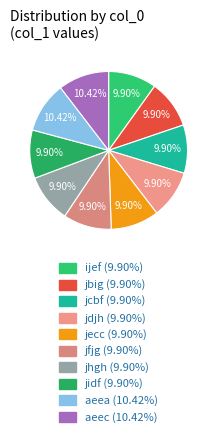

Rank the categories by value from lowest to highest.

ijef, jbig, jcbf, jdjh, jecc, jfjg, jhgh, jidf, aeea, aeec